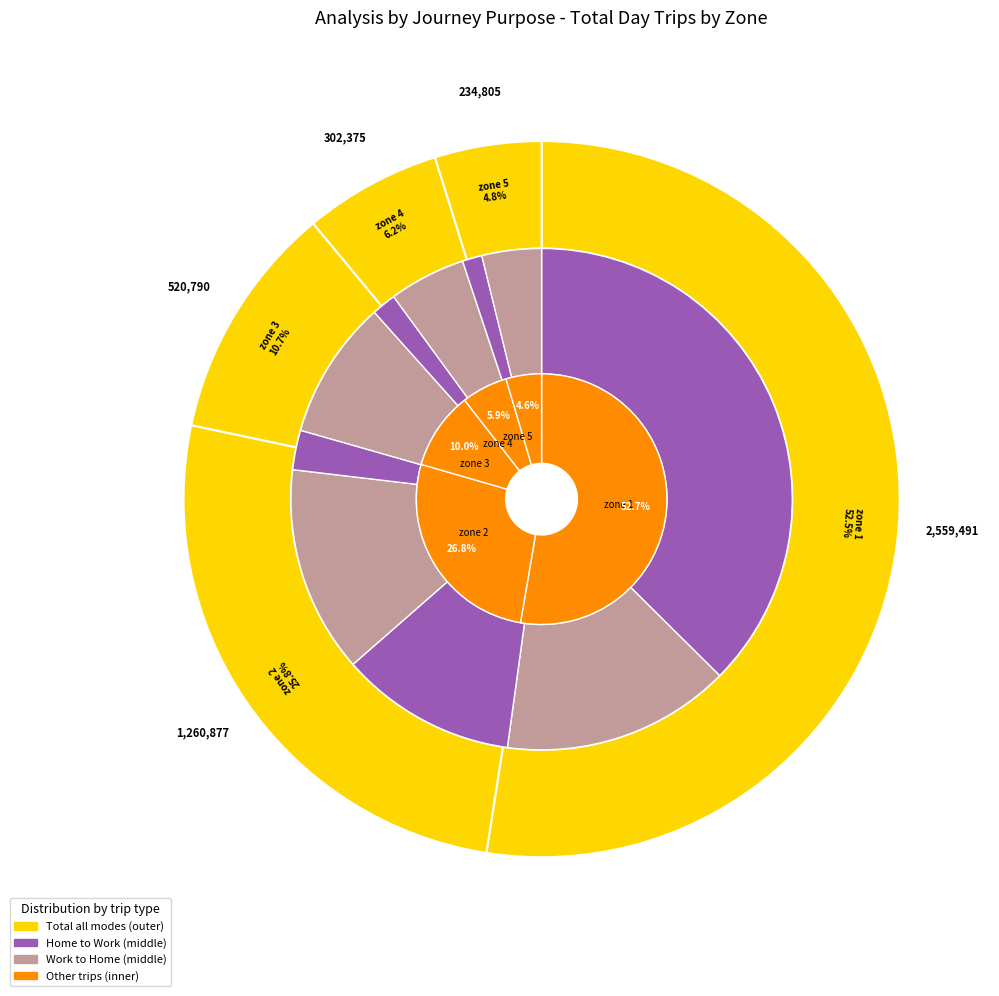

To the nearest percent, what is the difference between the zone 5 and zone 4 slice percentages?

1%